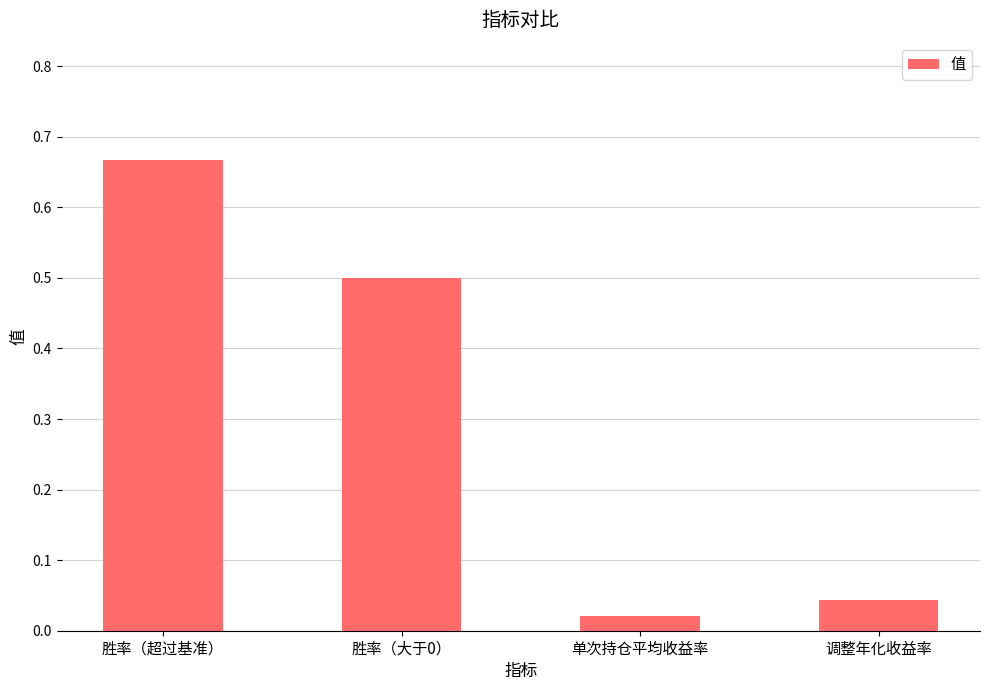

What is the average value?

0.3